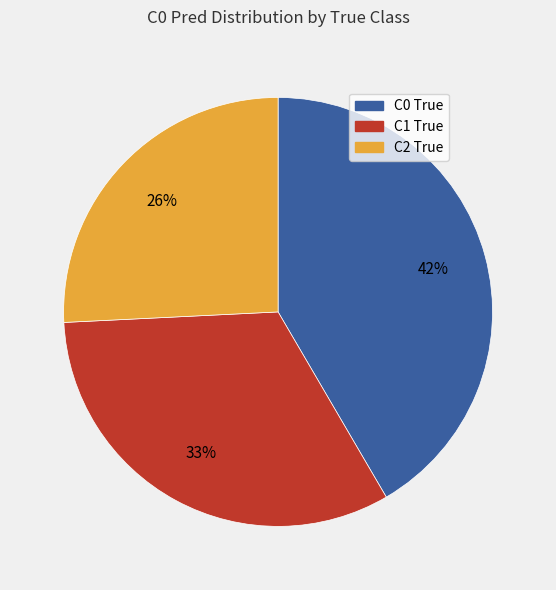

Rank the categories by value from lowest to highest.

C2 True, C1 True, C0 True